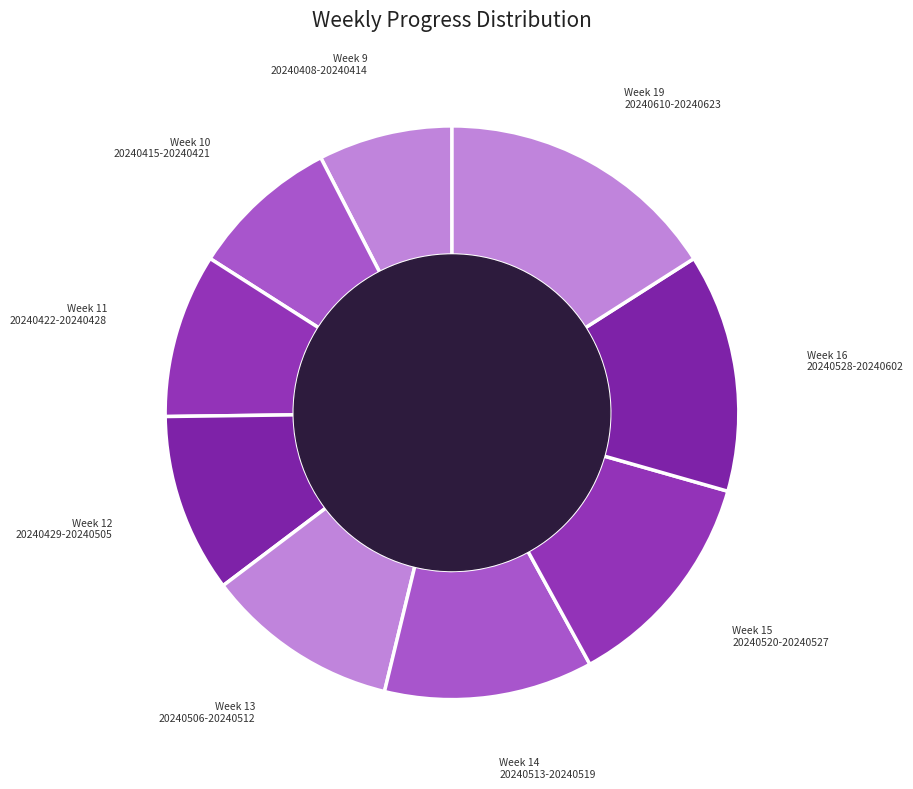

How many slices are in this pie chart?

9